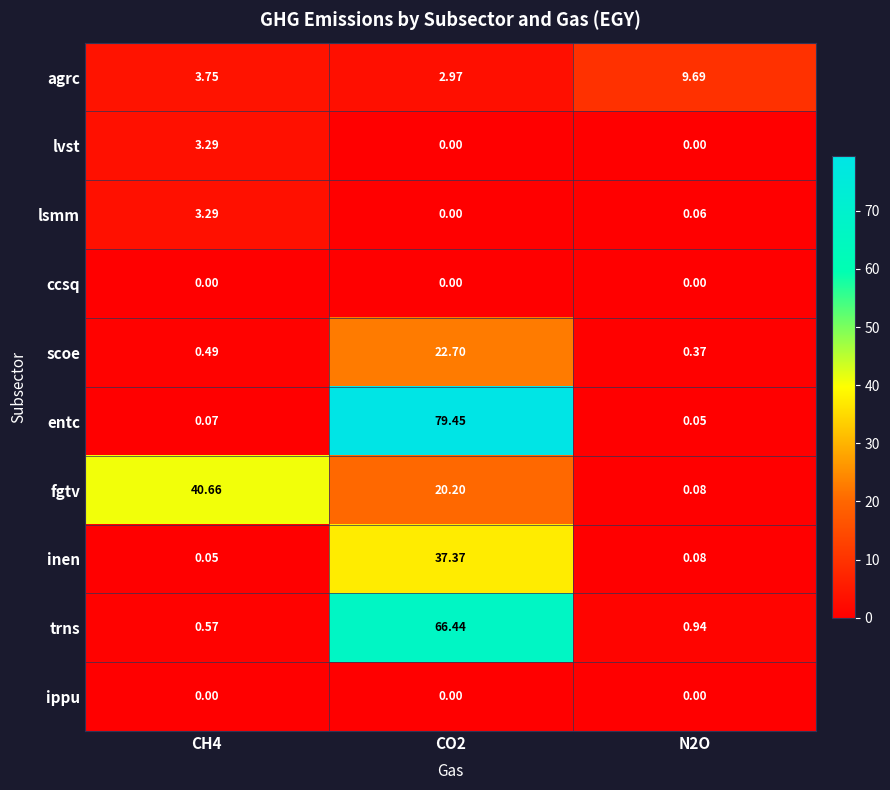

Which series has the largest range (max minus min)?

entc